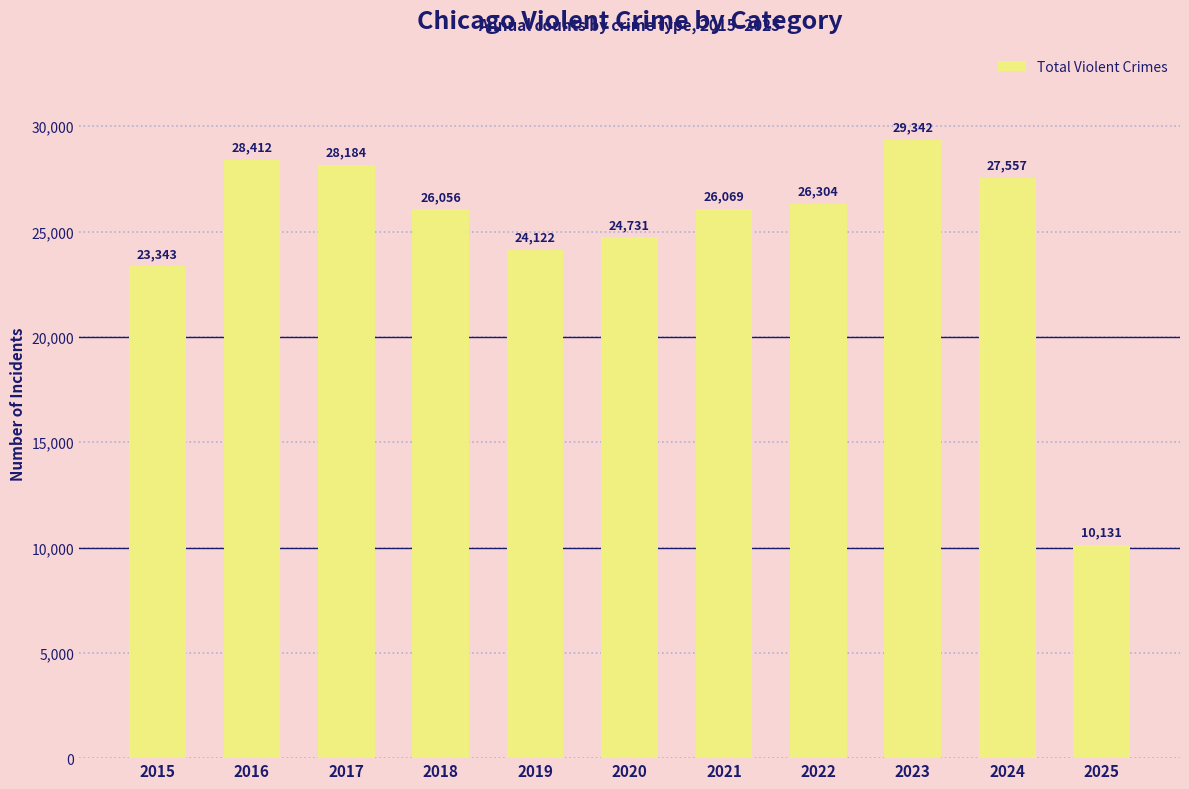

What is the difference between the maximum and minimum values?

19211